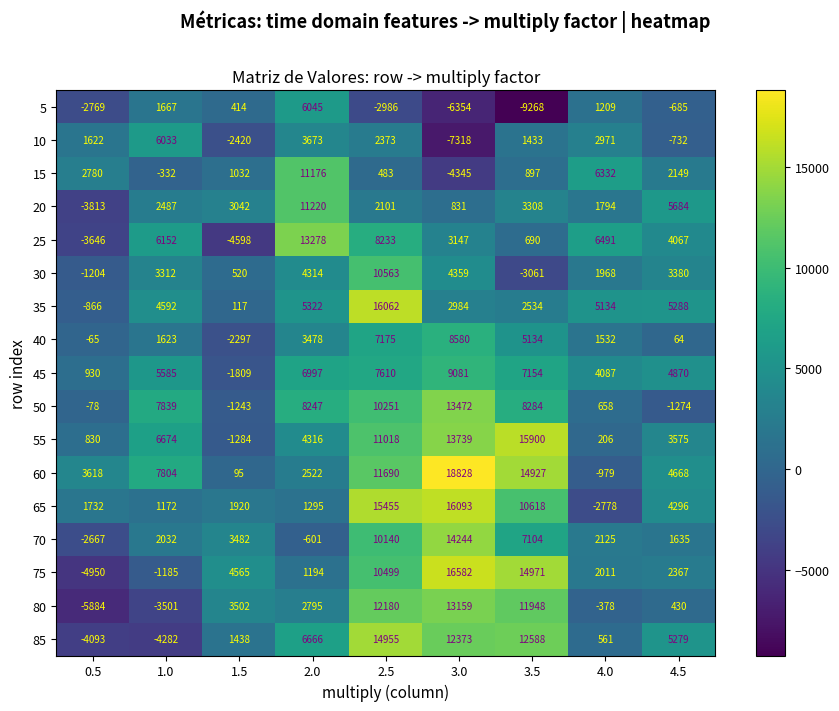

The 25 series shows 6695 at 4.5. True or false?

False